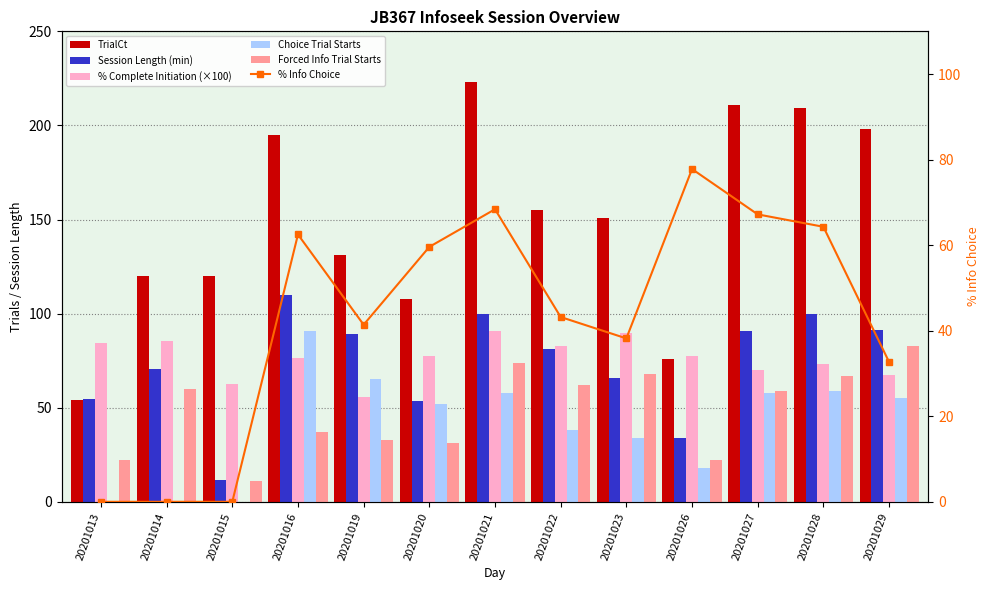

Which series has the largest total across all categories?

TrialCt